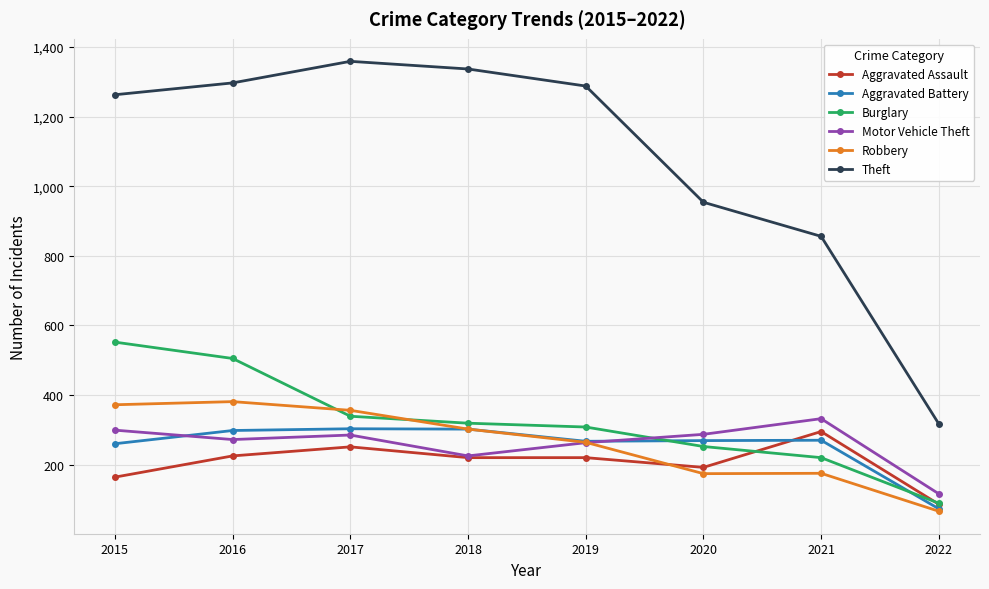

Which series has the largest range (max minus min)?

Theft